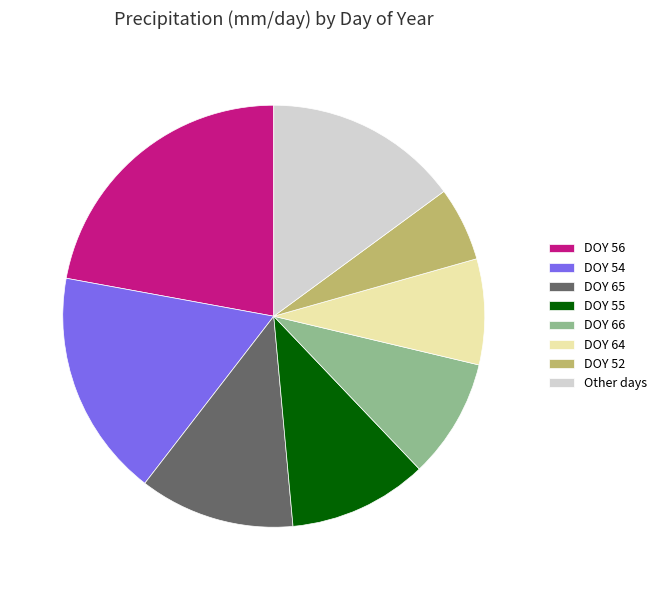

Which category has the smallest portion of the pie?

DOY 52